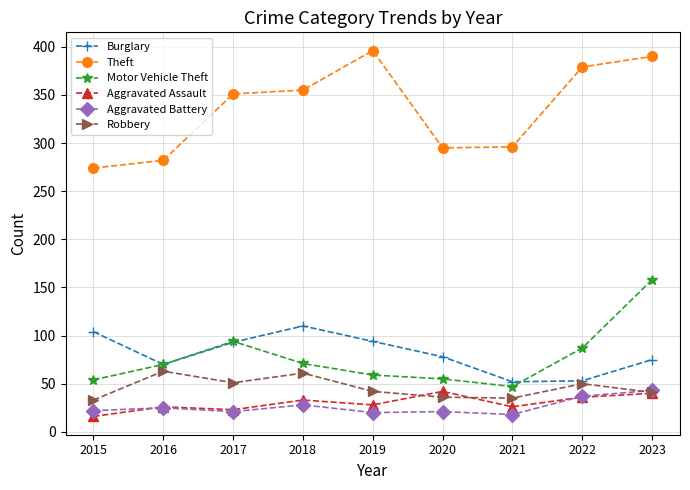

Which series has the largest range (max minus min)?

Theft